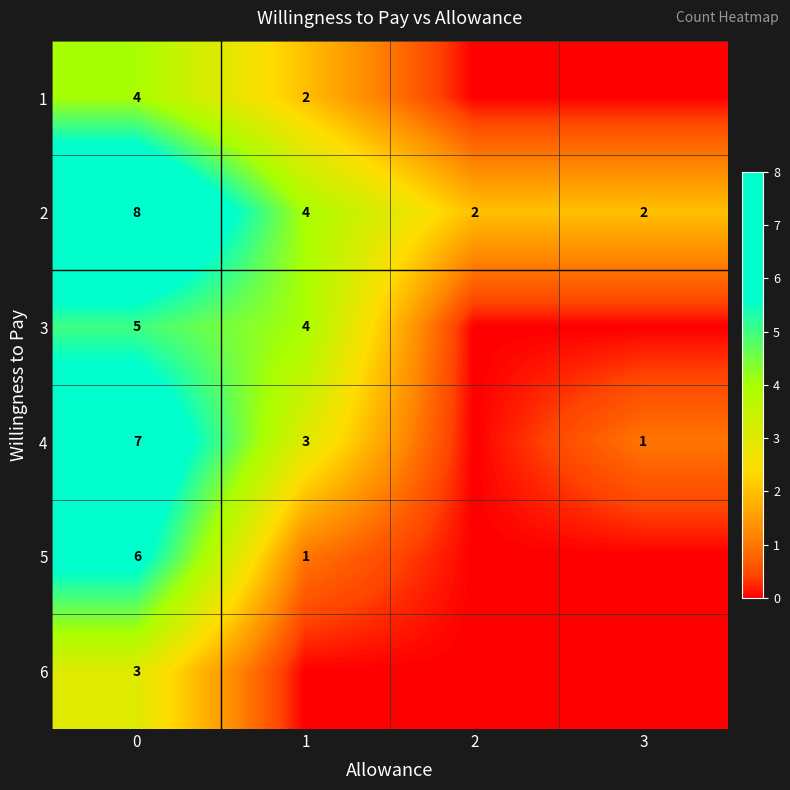

What is the difference between the maximum and minimum values in the 2 series?

6